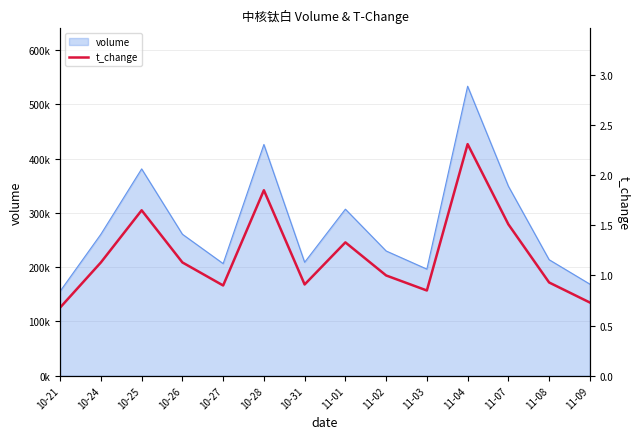

List the labels in order of value, largest first.

11-04, 10-28, 10-25, 11-07, 11-01, 10-24, 10-26, 11-02, 11-08, 10-31, 10-27, 11-03, 11-09, 10-21